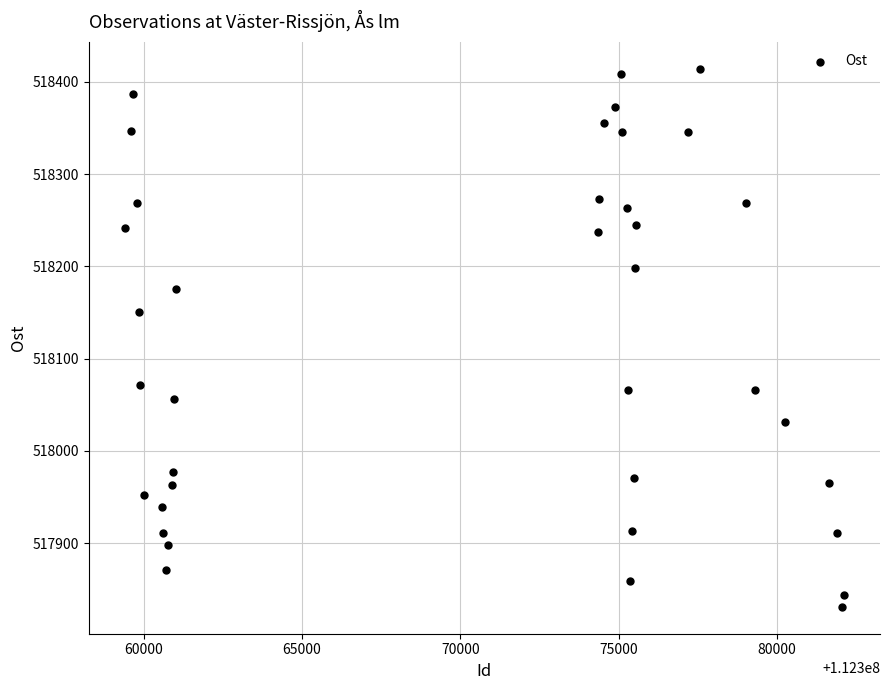

What is the range of X values (max minus min)?

22720